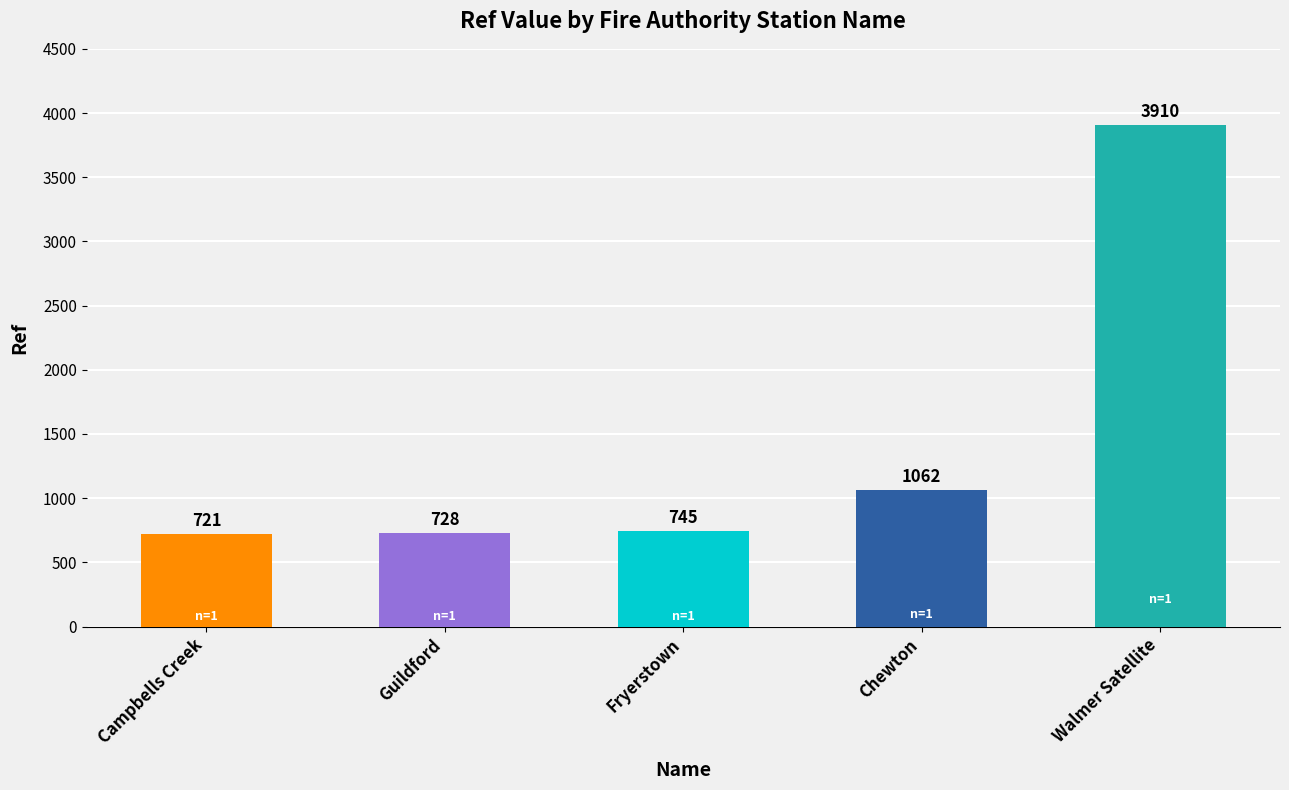

The chart shows a value of 1150 at Guildford. True or false?

False